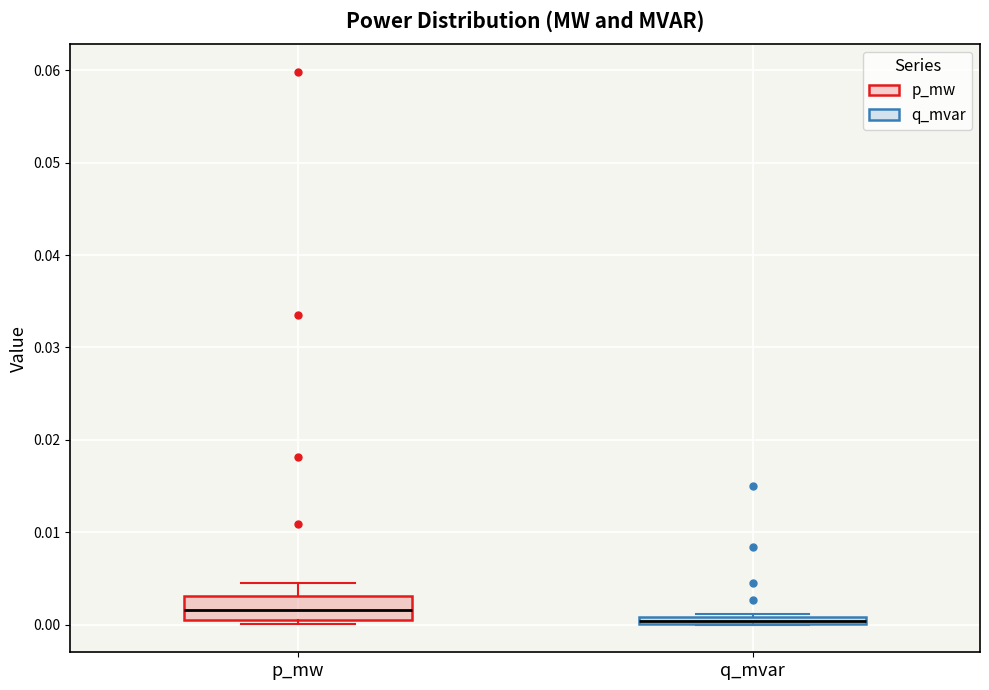

Where is the lower edge of the box for q_mvar on the y-axis? The values are not printed on the chart, so give them approximately, as read against the axis.

0.000